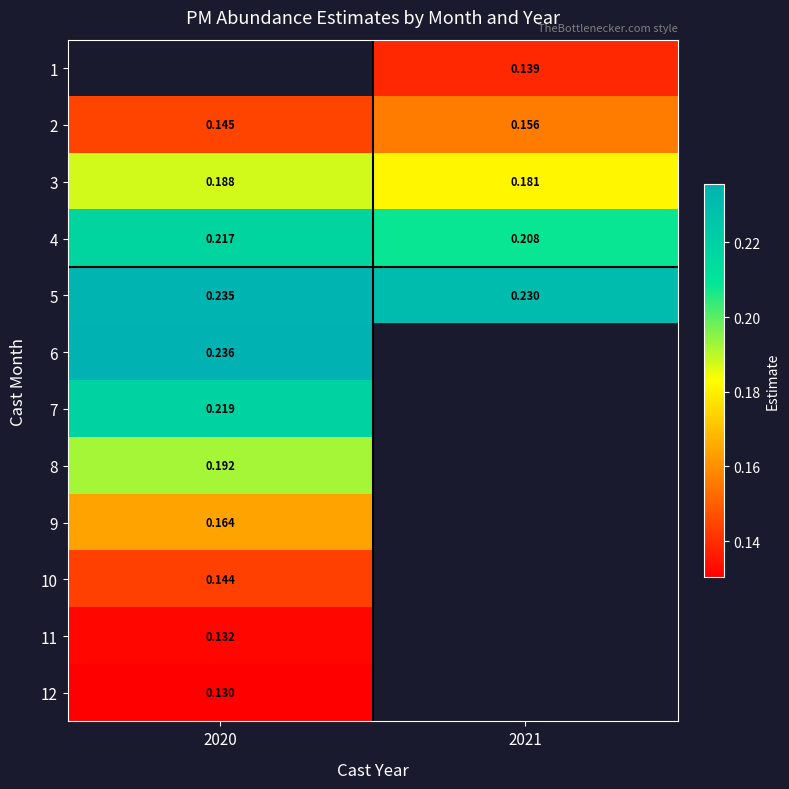

Is the value of 2 at 2020 greater than the value of 11 at 2020?

Yes